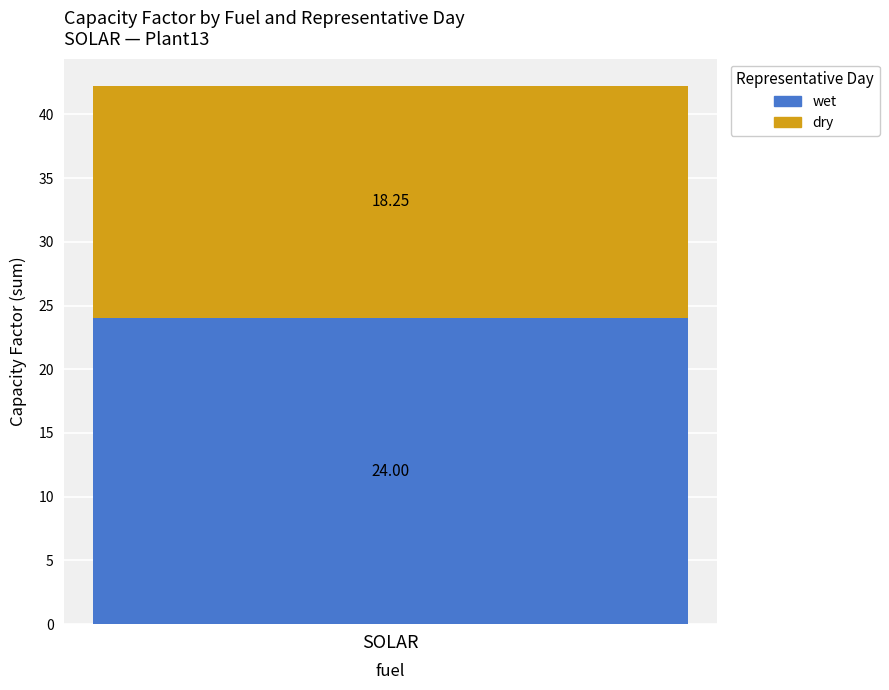

How many bars are there in total?

1